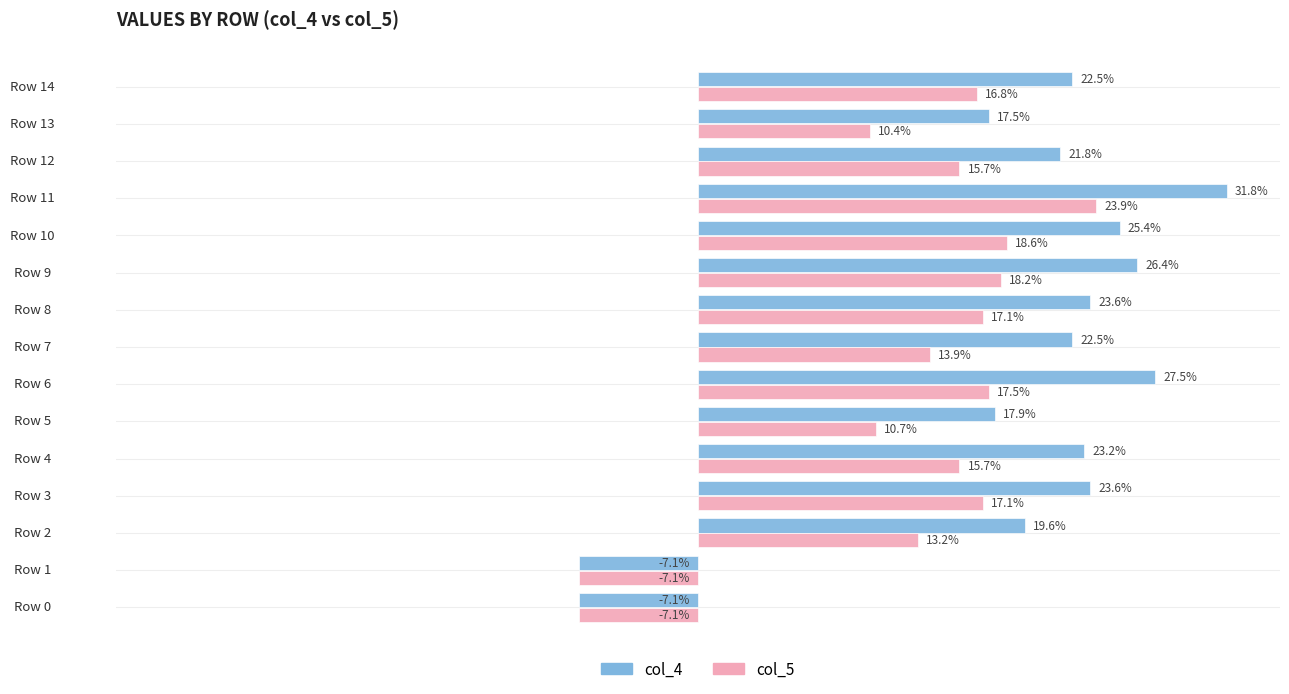

At which category is the sum across all series the highest?

Row 11